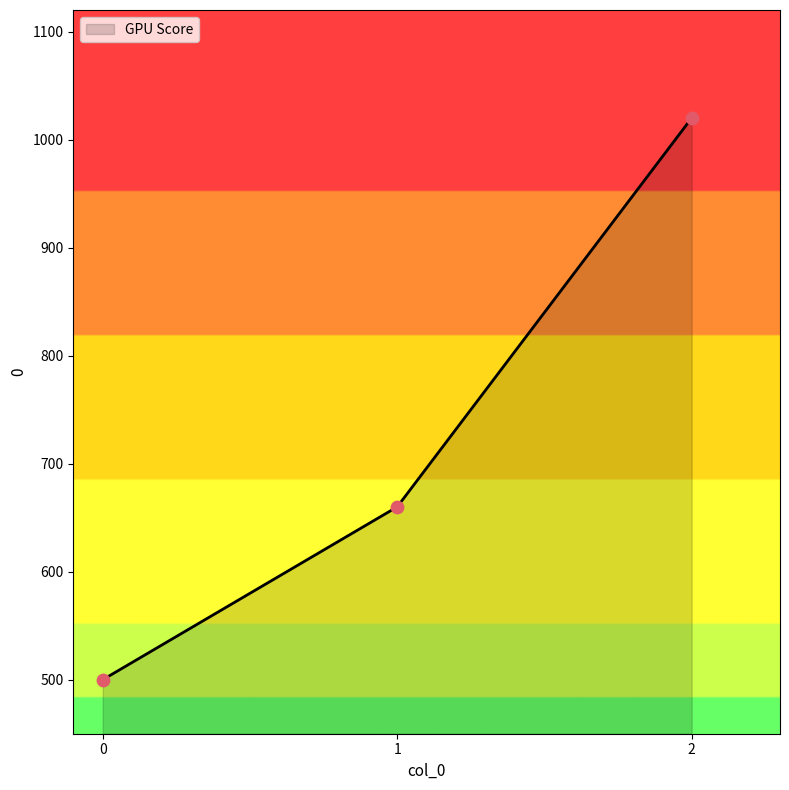

Which has a higher value, 0 or 2?

2